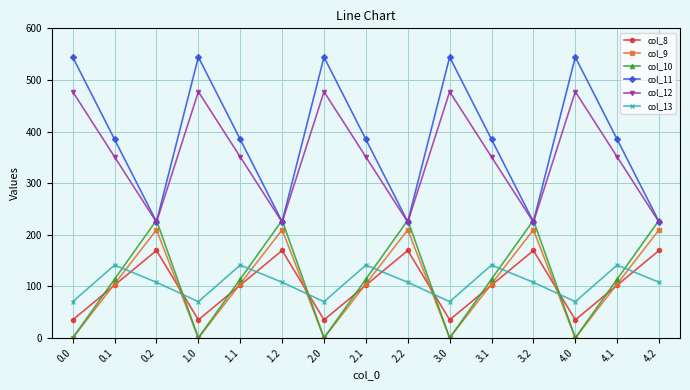

What is the value of the col_8 point at the 3rd from the left?

169.5